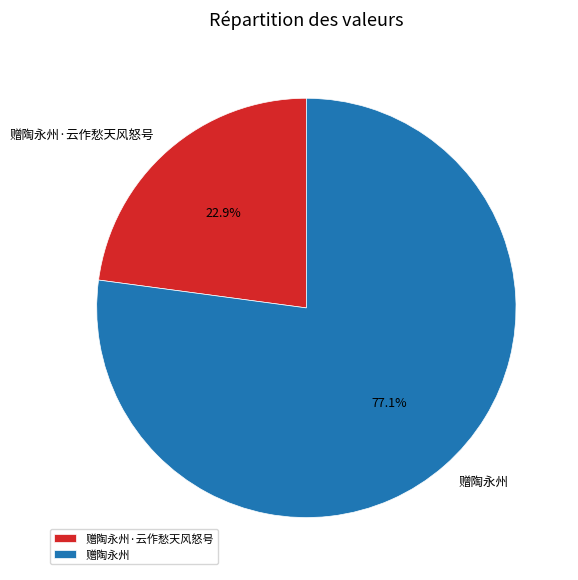

Is it true that 赠陶永州·云作愁天风怒号 is 23% of the pie?

True